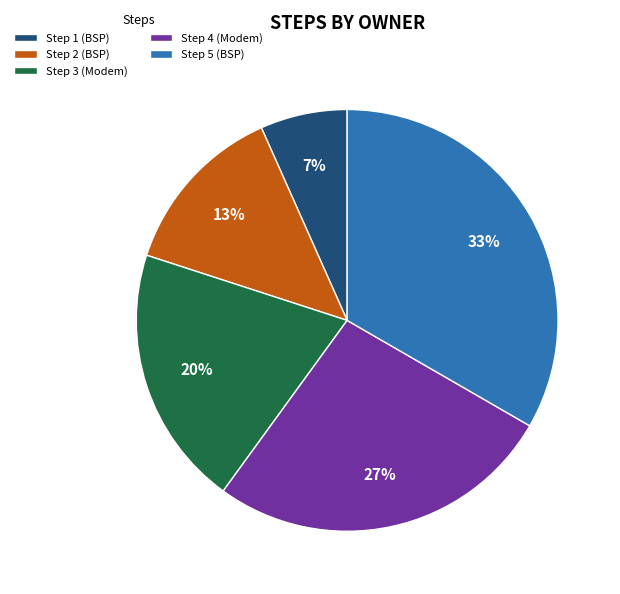

What is the largest slice in the pie chart?

Step 5 (BSP)